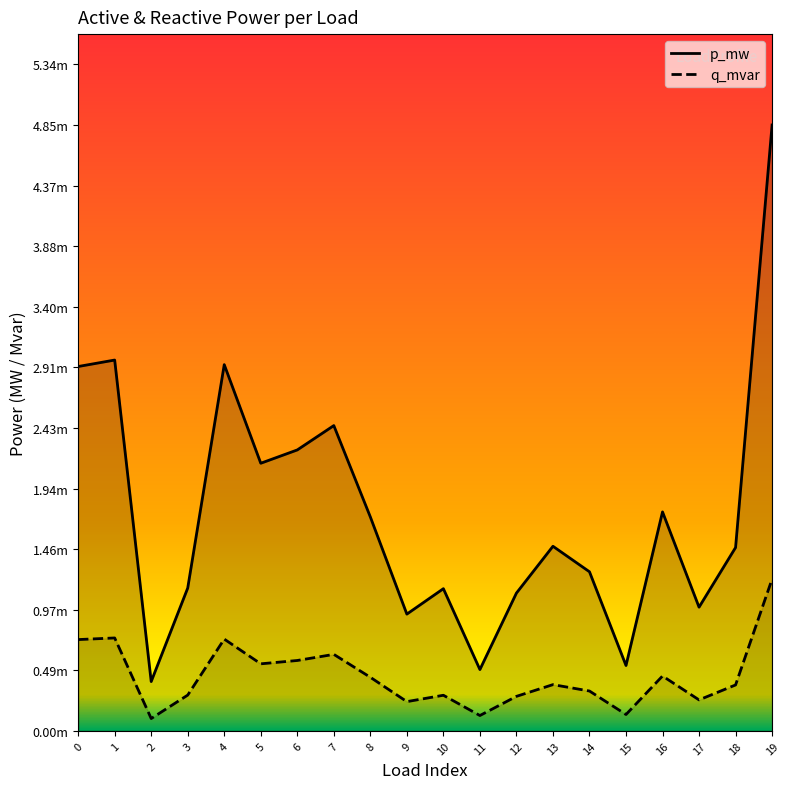

True or false: p_mw and q_mvar cross at least once.

False